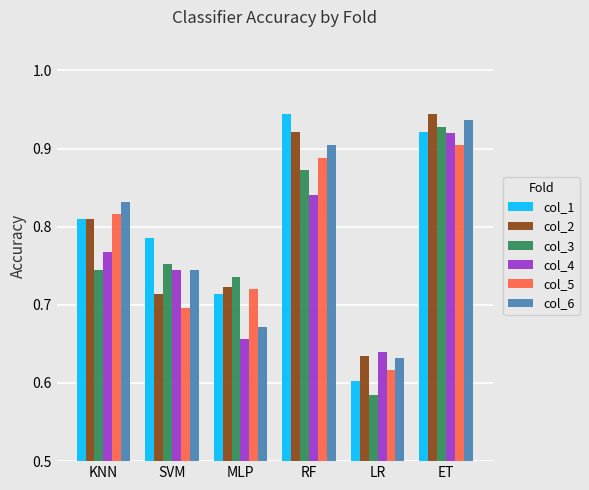

Where is col_5 nearest to the value 0?

LR